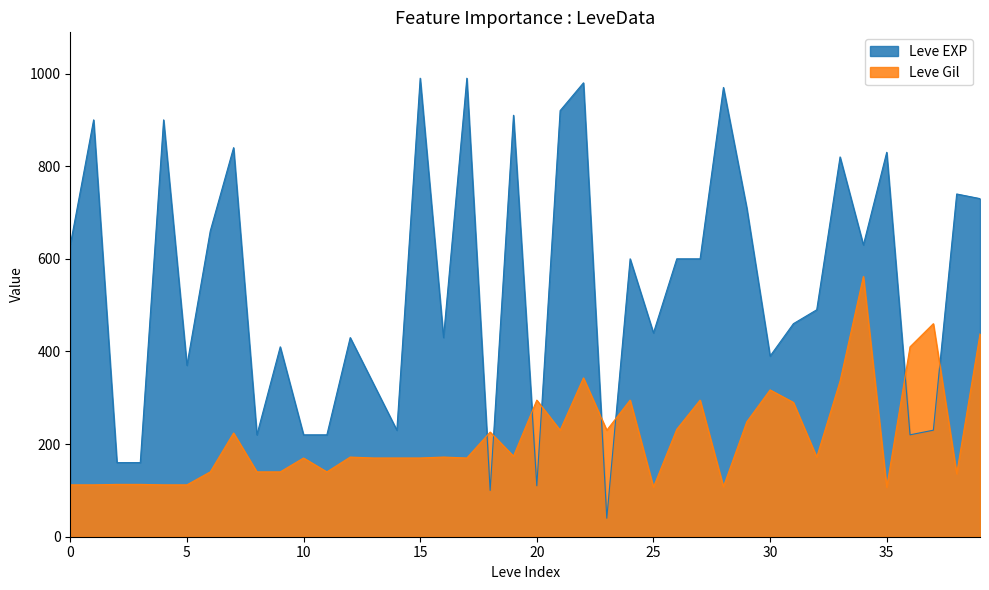

What is the sum of all Leve EXP values?

21610